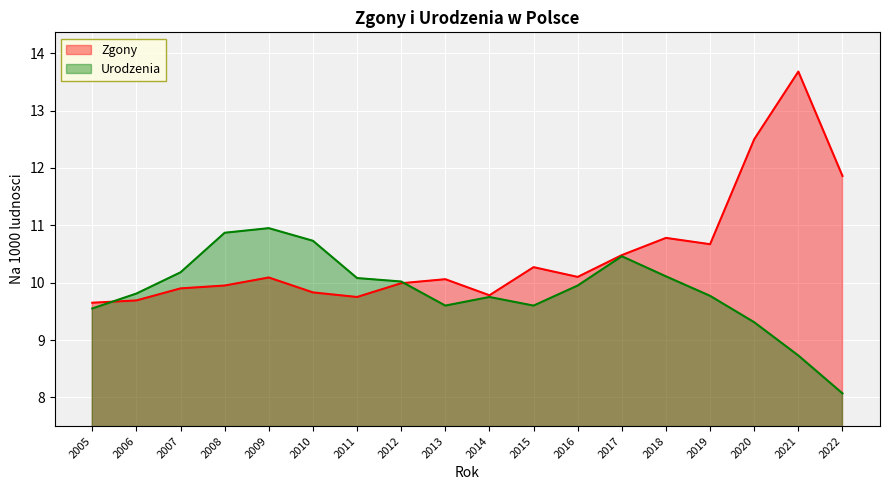

How many lines are shown in the chart?

2